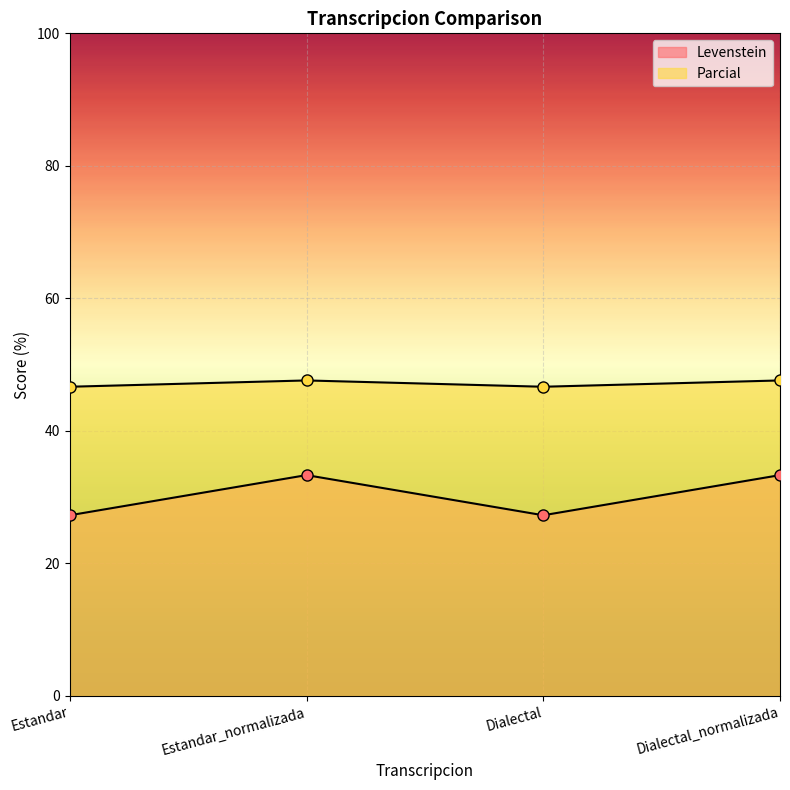

How many data points in Parcial are above 47?

2